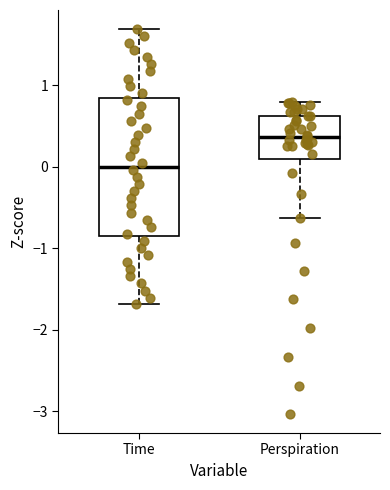

Which box is the tallest, from its lower edge to its upper edge?

Time